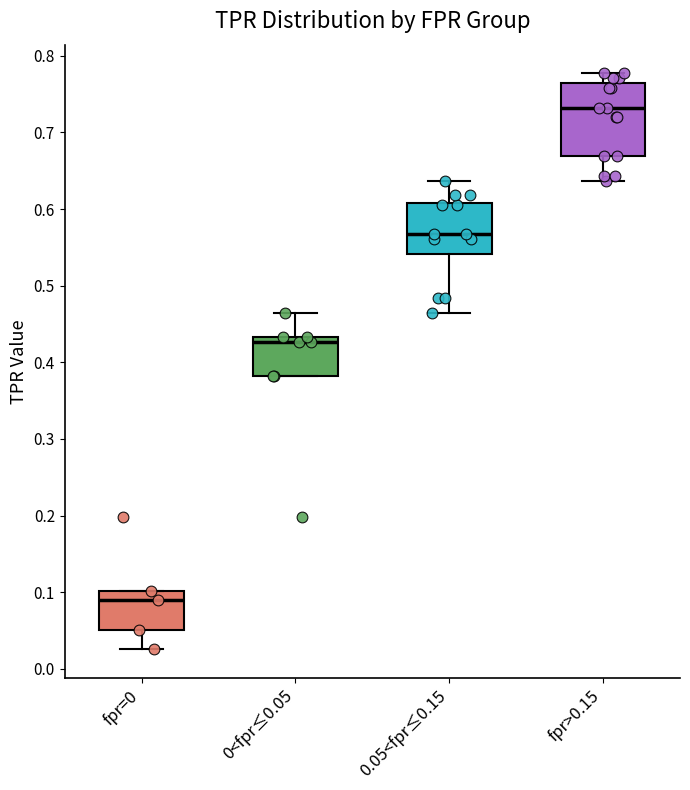

Comparing the boxes themselves (not the whiskers), which one is the tallest?

fpr>0.15